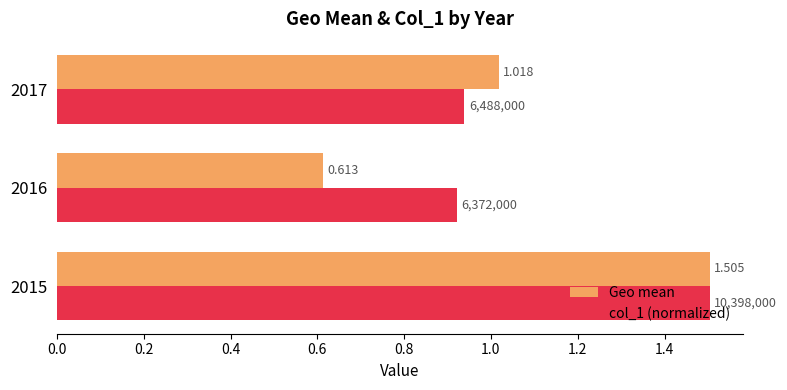

Is the value of col_1 (normalized) at 2015 greater than the value of Geo mean at 2017?

Yes